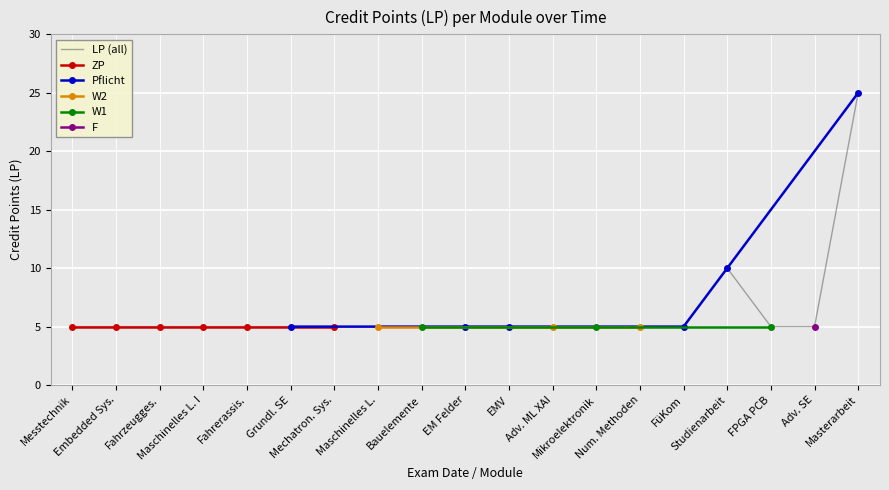

What is the greatest value displayed?

25